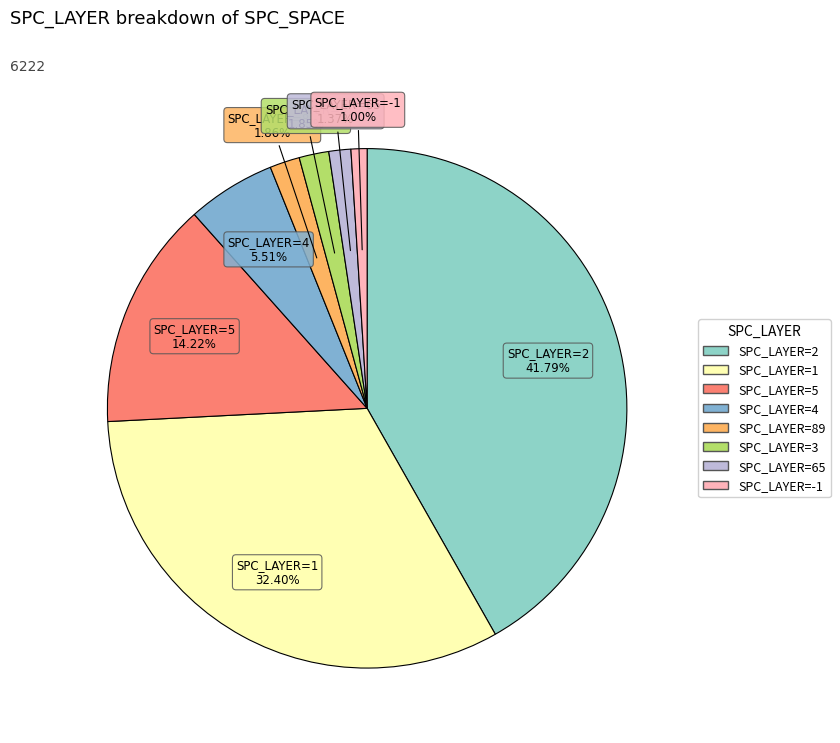

Does any single category account for the majority?

No